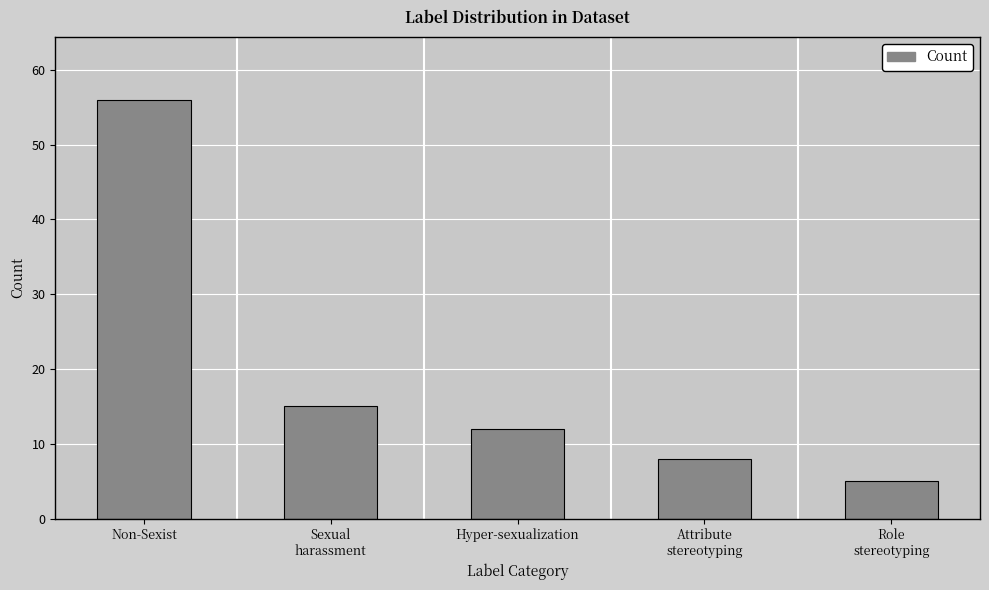

Is it true that the value at Hyper-sexualization is 12?

True